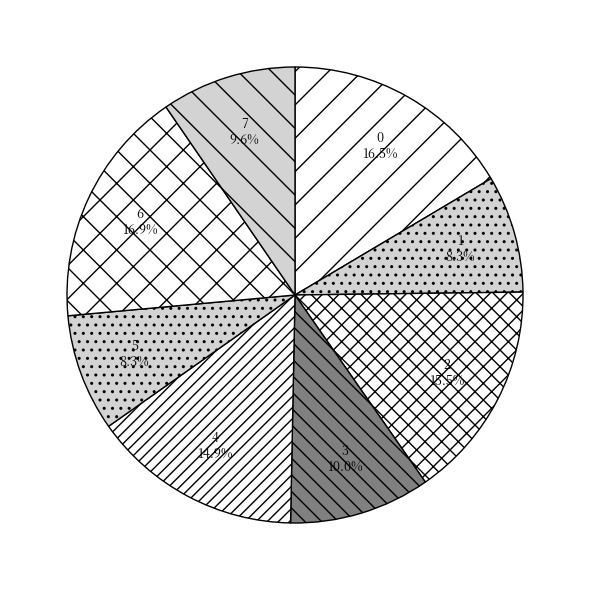

Between 5 and 6, which is larger?

6